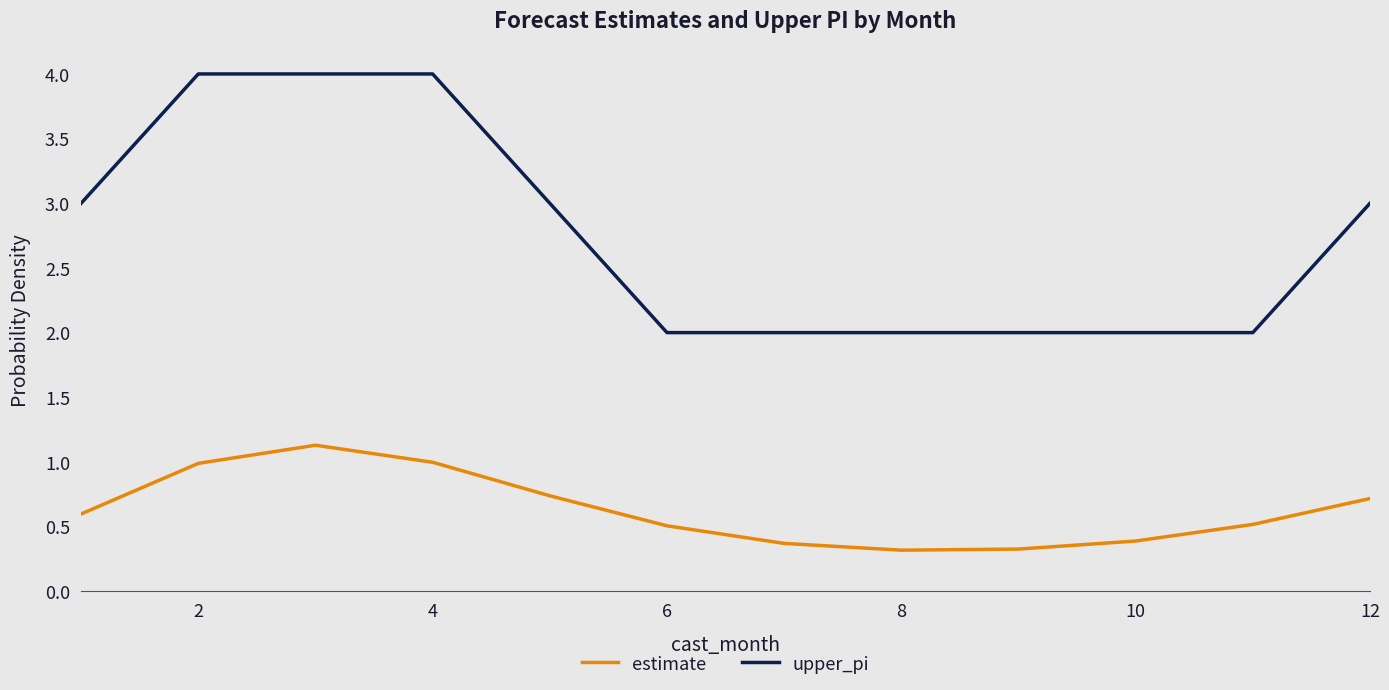

Reading left to right, list all the values displayed in this chart.

estimate: 0.6	1.0	1.1	1.0	0.7	0.5	0.4	0.3	0.3	0.4	0.5	0.7
upper_pi: 3.0	4.0	4.0	4.0	3.0	2.0	2.0	2.0	2.0	2.0	2.0	3.0